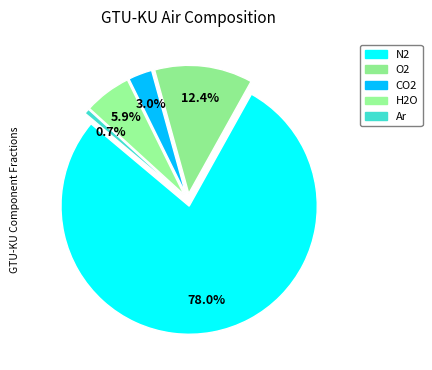

How many segments does this pie chart have?

5